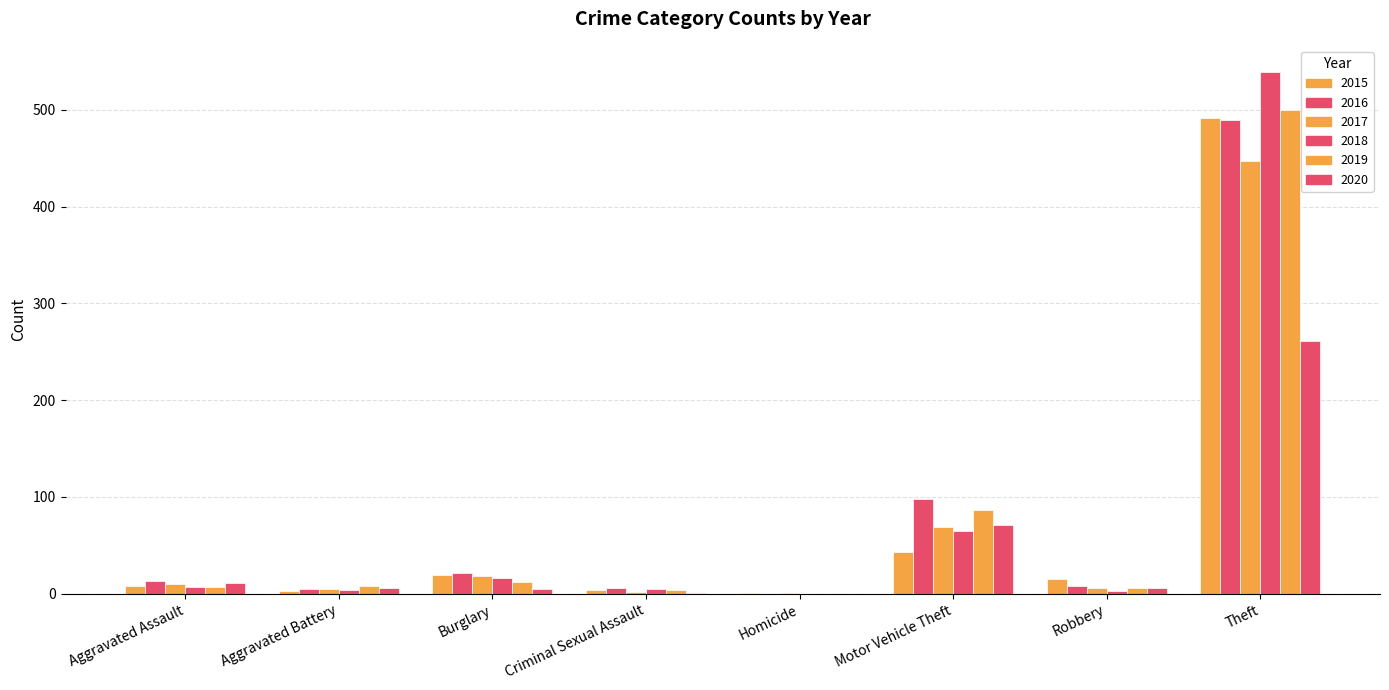

Does the chart contain stacked bars?

No